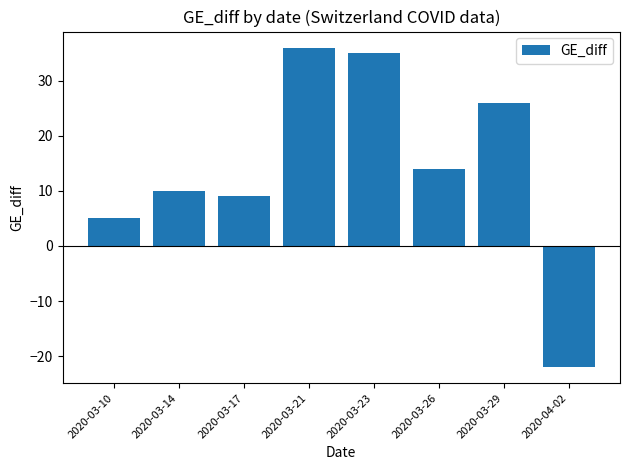

The chart shows a value of 2 at 2020-03-17. True or false?

False